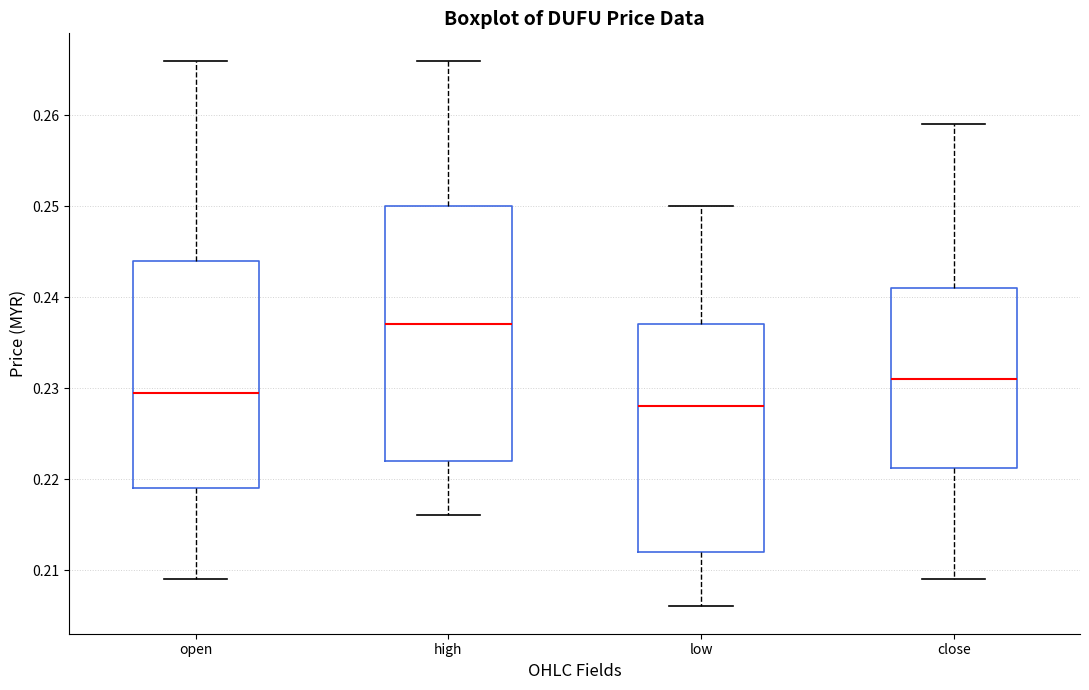

Where does the lower whisker of the box for open end on the y-axis? The values are not printed on the chart, so give them approximately, as read against the axis.

0.209